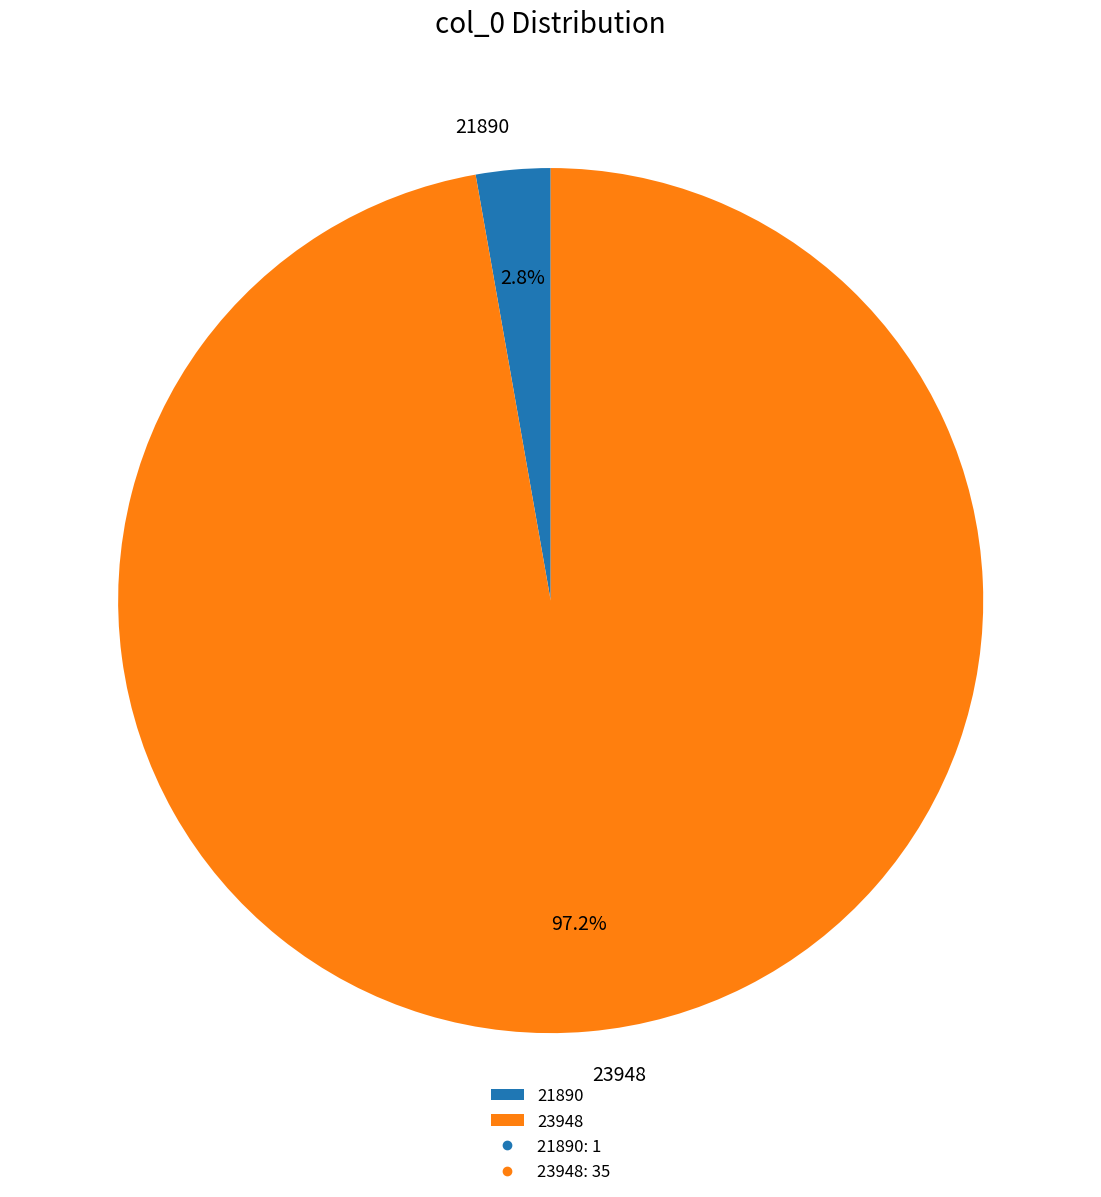

Does any single category account for the majority?

Yes